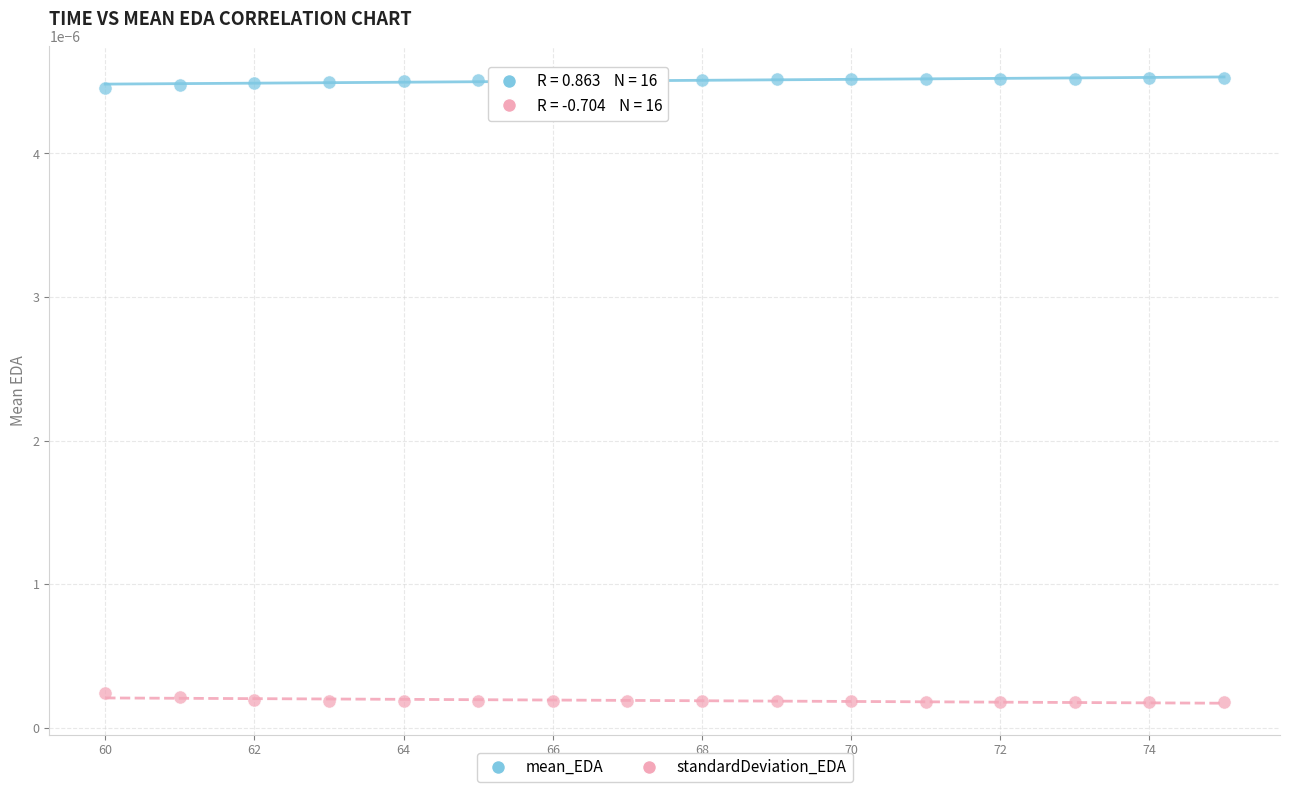

Which series contains the highest Y value?

mean_EDA